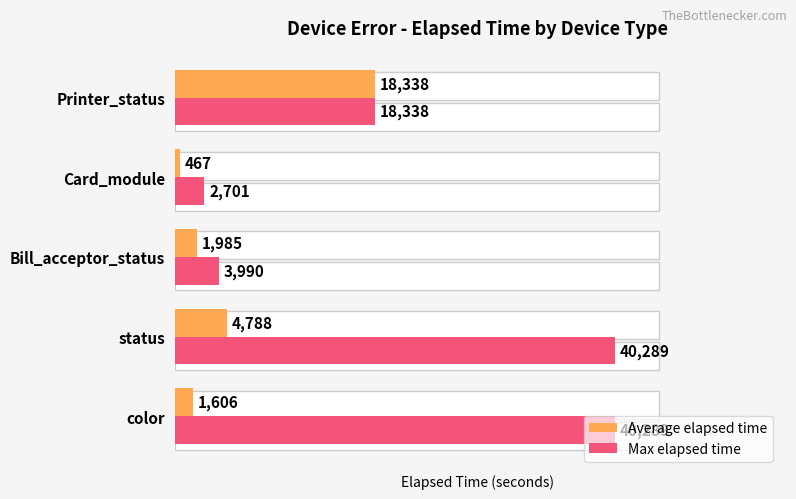

Which series changed the most between color and Bill_acceptor_status?

Max elapsed time